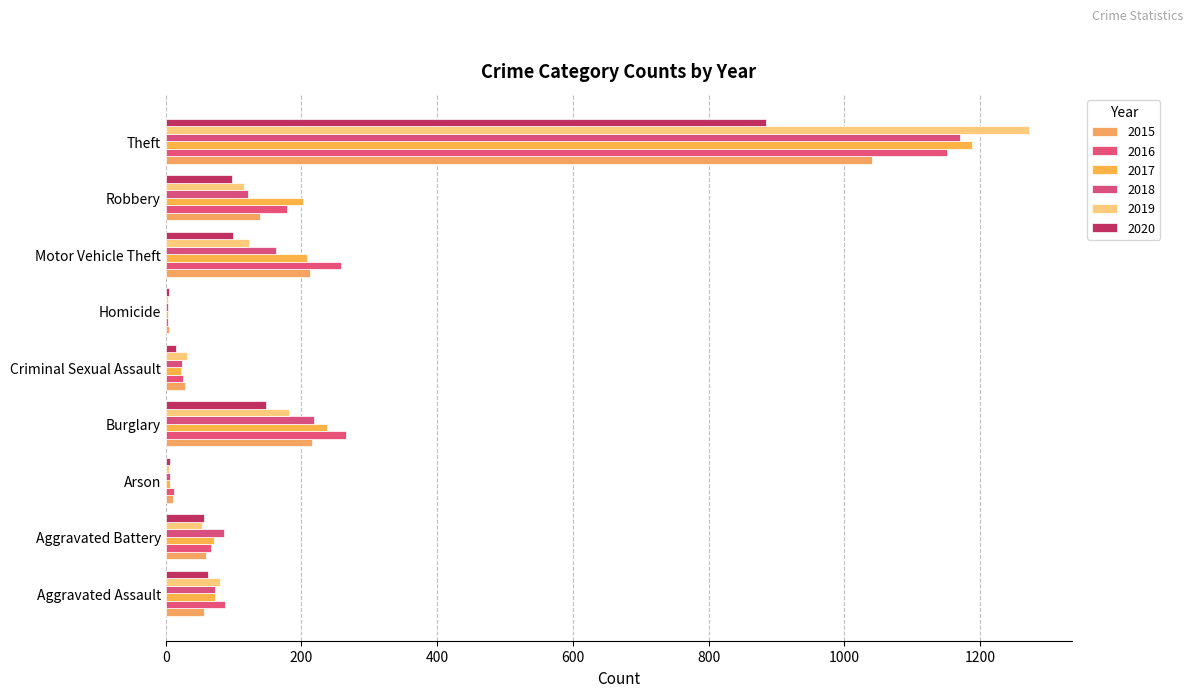

Rank the series at Aggravated Assault from lowest to highest value.

2015, 2020, 2017, 2018, 2019, 2016